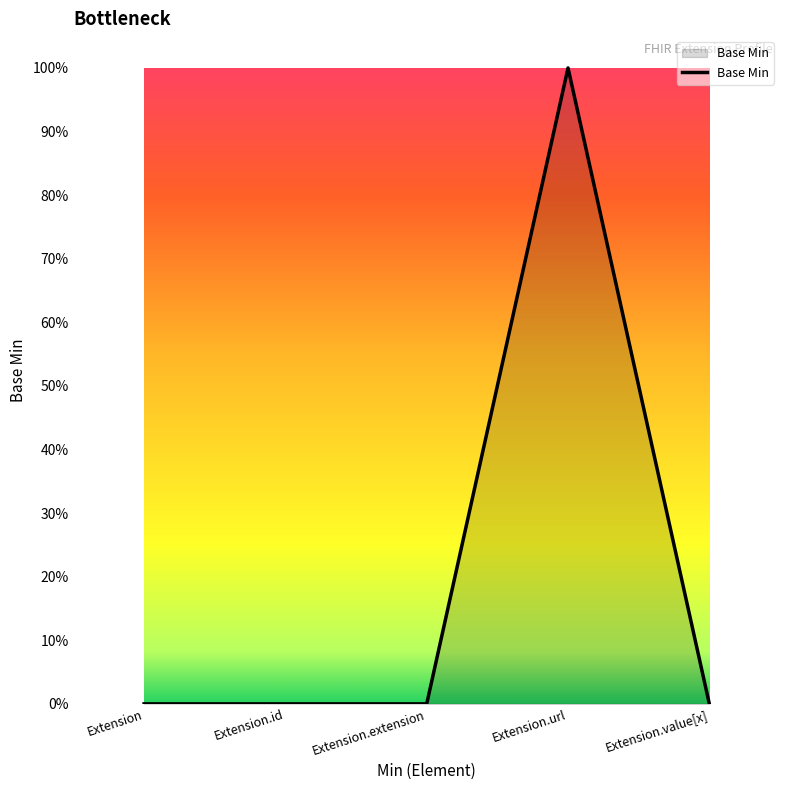

At which category does the chart reach its peak across all series?

Extension.url